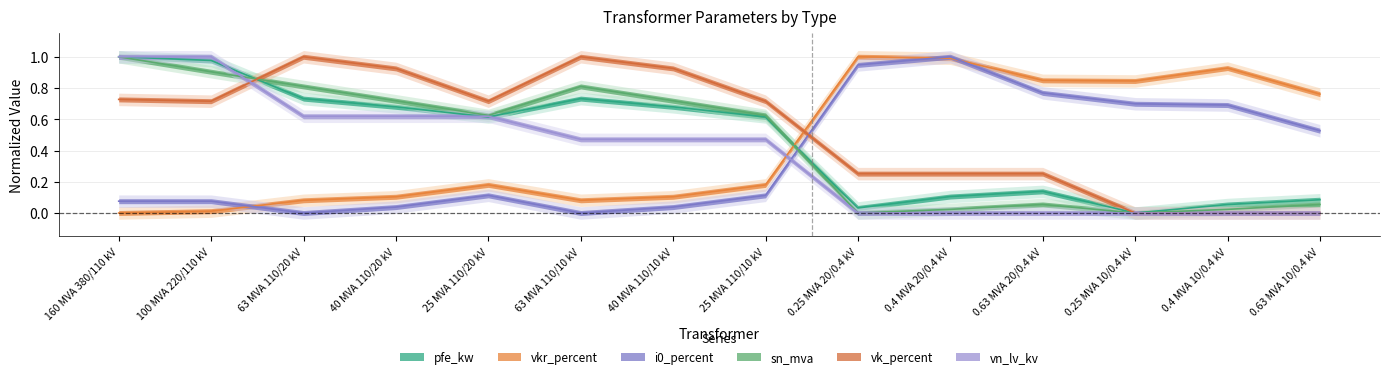

True or false: i0_percent has more than 0 points higher than both neighbors.

True